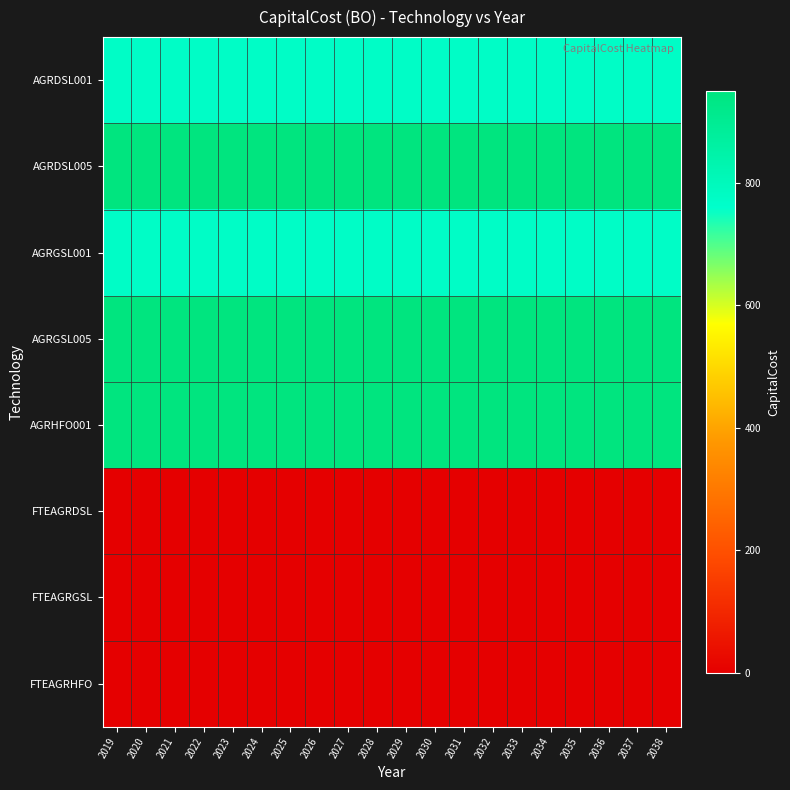

What is the maximum value shown in the chart?

950.0